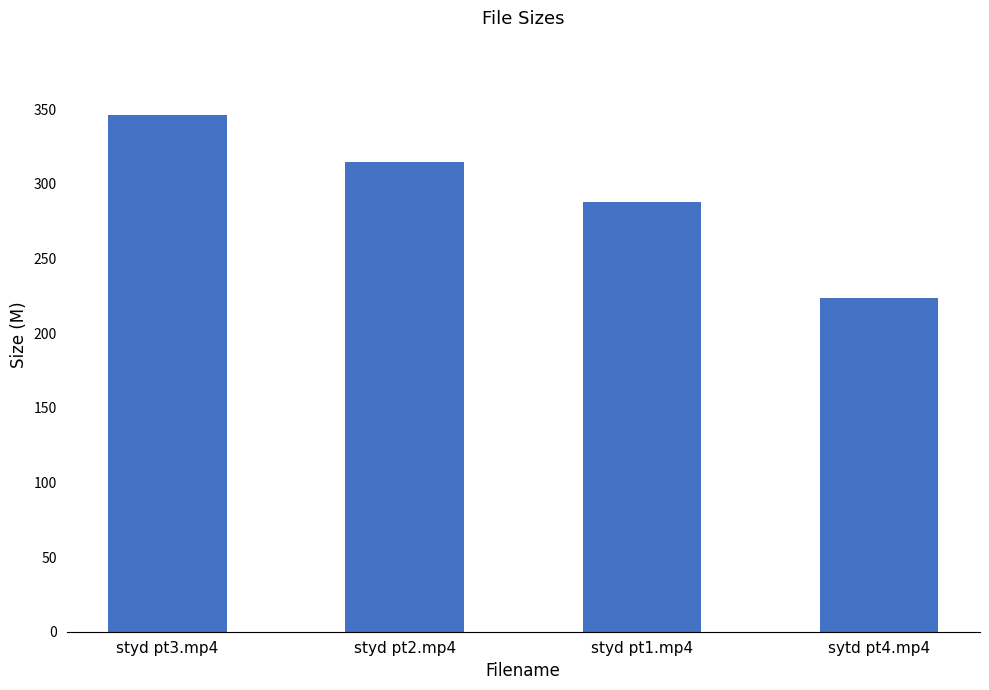

What is the ratio of the value at styd pt1.mp4 to the value at styd pt3.mp4?

0.8